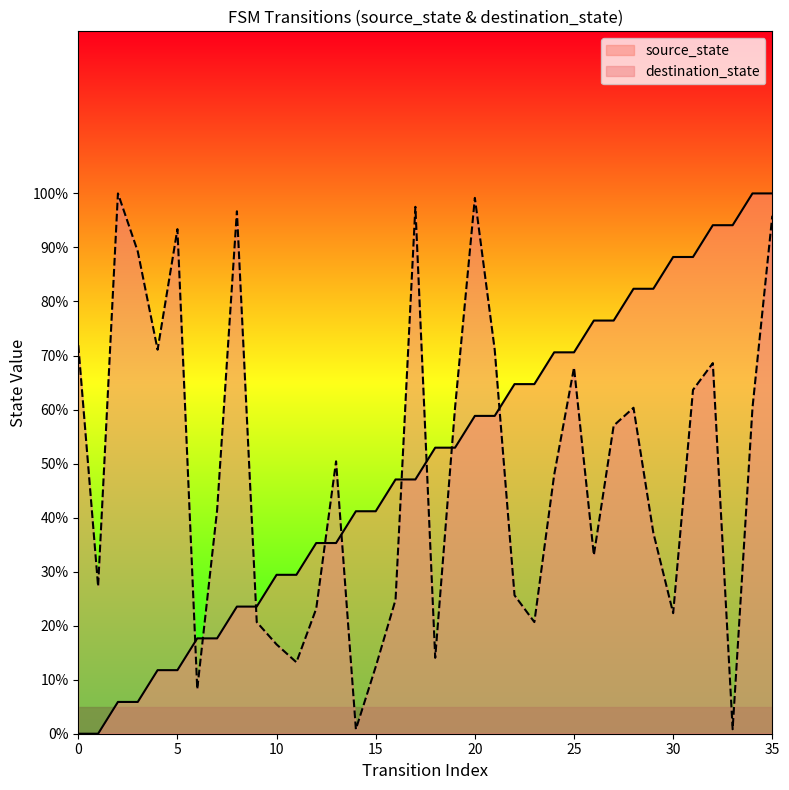

What value does the destination_state series have at 7?

41.3